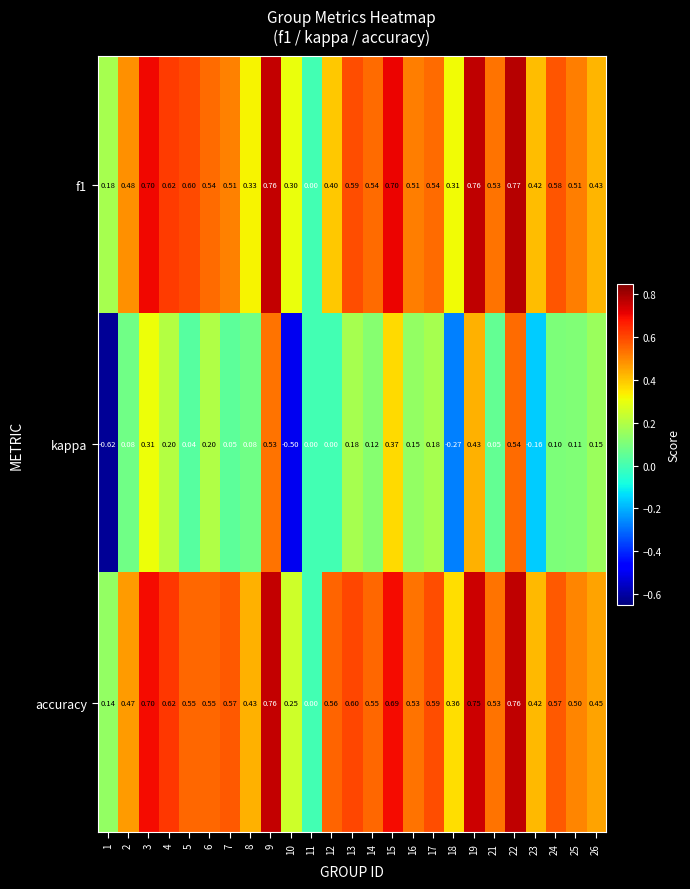

Between 15 and 16, which series saw the biggest shift?

kappa